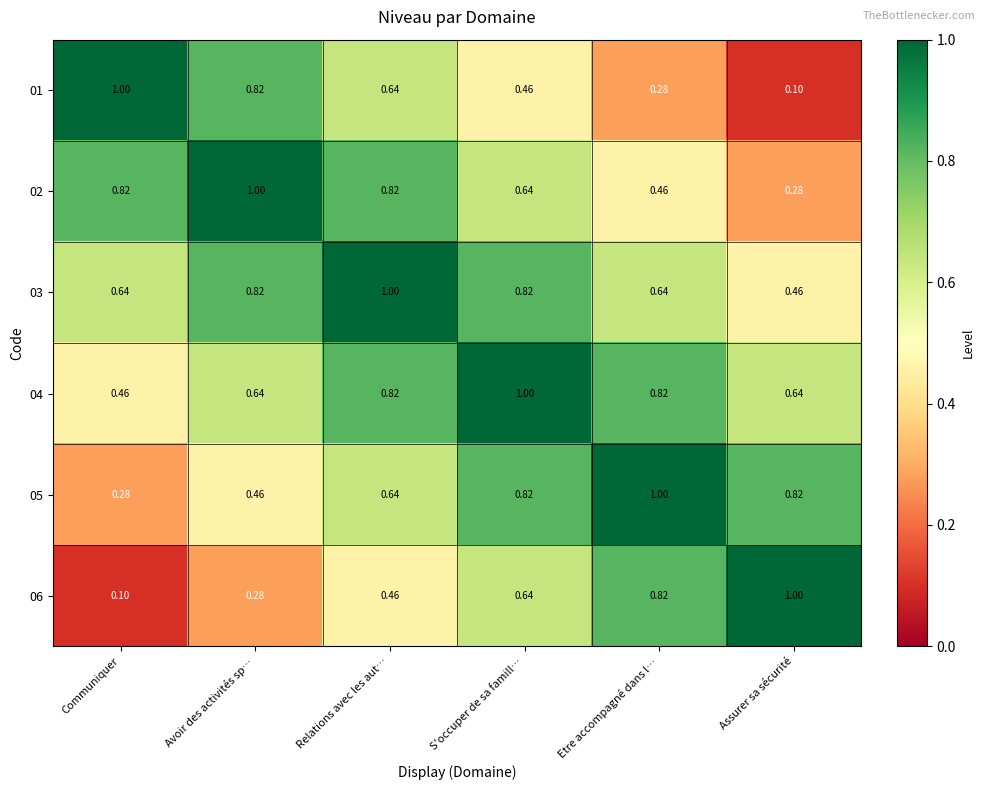

Which category has the lowest value in the 03 series?

Assurer sa sécurité